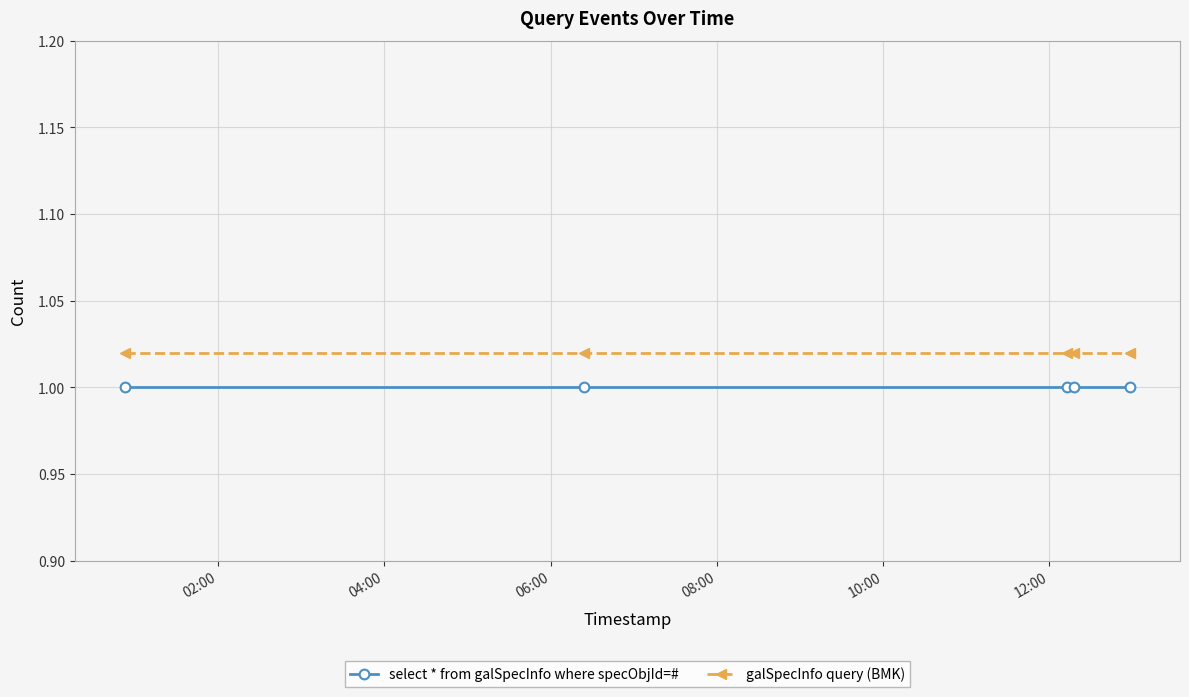

True or false: galSpecInfo query (BMK) and select * from galSpecInfo where specObjId=# intersect in this chart.

False